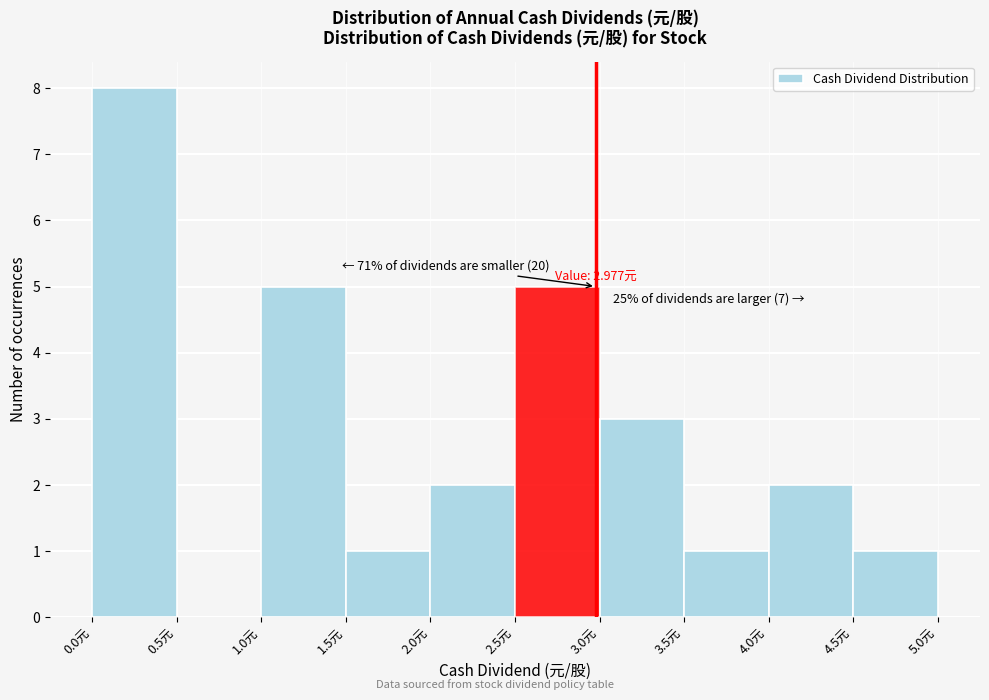

Over which range of the x-axis is the bar tallest?

0.0 to 0.5